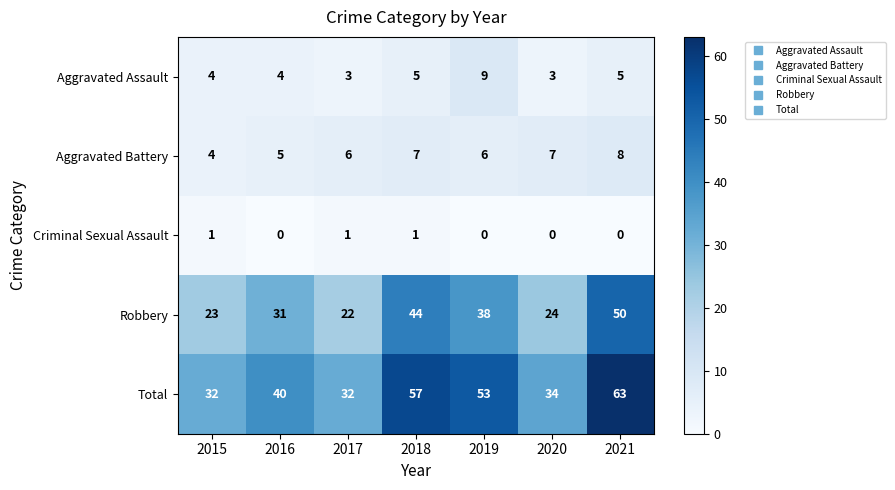

Which category has the highest value across all series?

2021